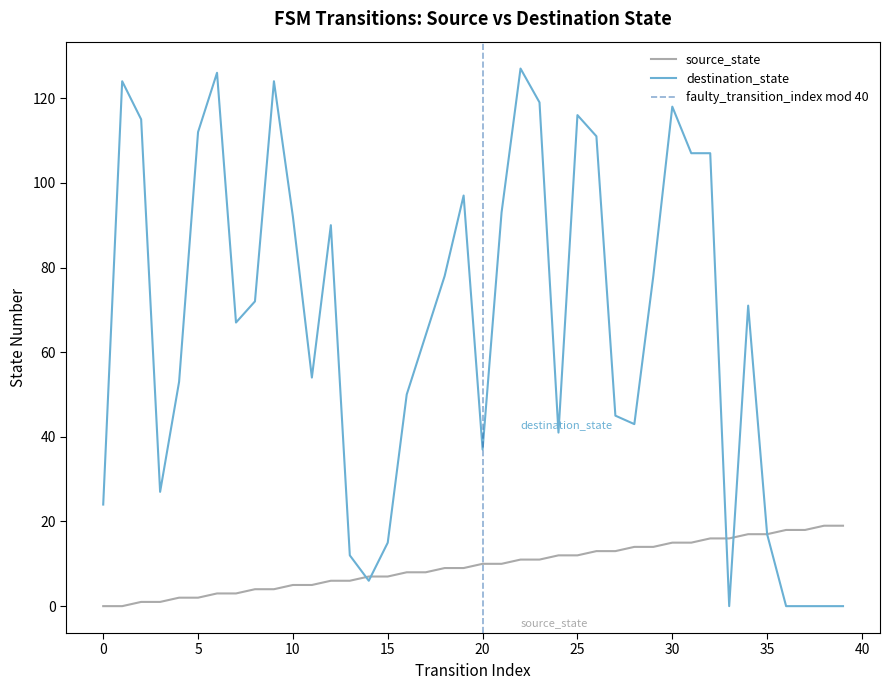

What is the value of the destination_state point at the 13th from the left?

90